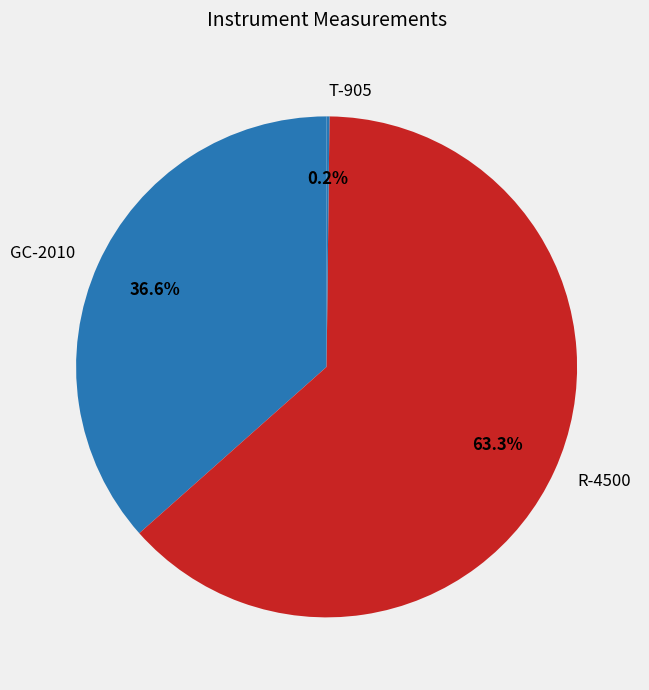

Approximately how many times larger is the value at R-4500 compared to GC-2010?

1.7